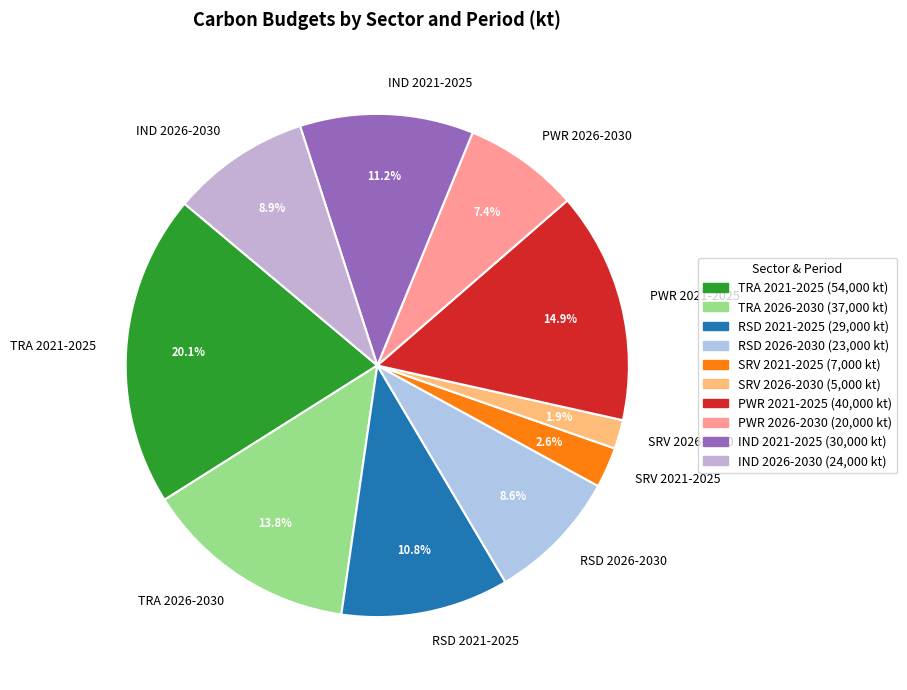

To the nearest percent, what percentage of the pie is IND 2021-2025?

11%